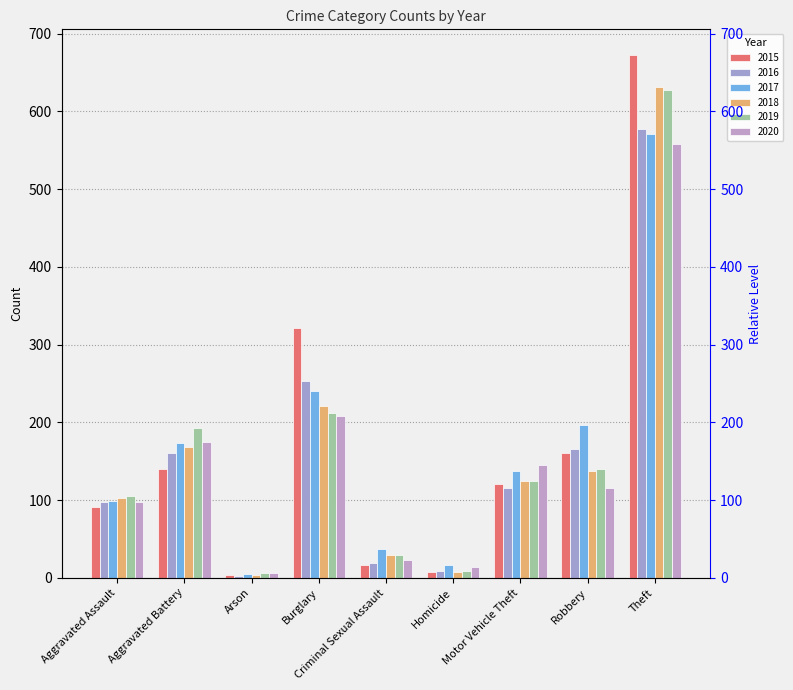

What position from the right is Robbery?

2